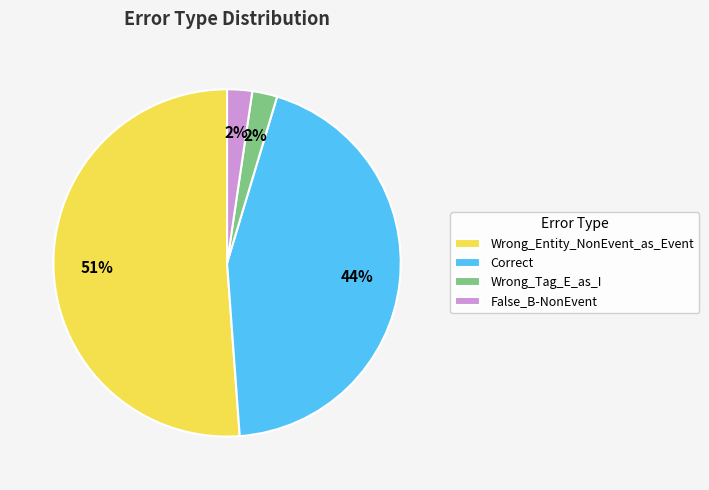

To the nearest percent, what is the difference between the False_B-NonEvent and Correct slice percentages?

42%